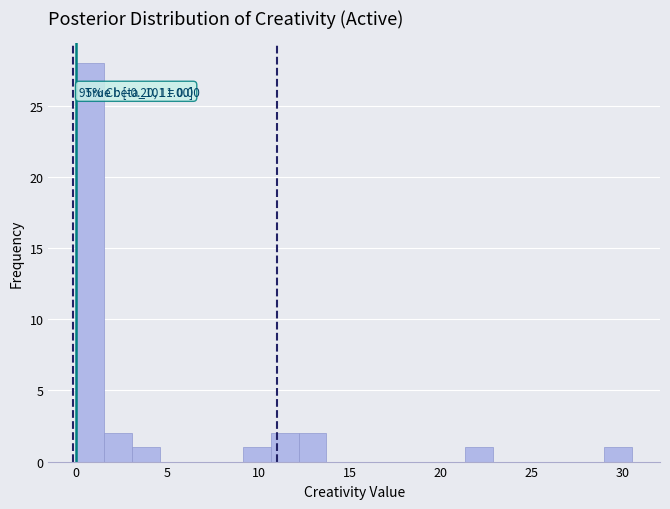

Read against the x-axis, roughly where is the centre of the tallest bar?

1.0